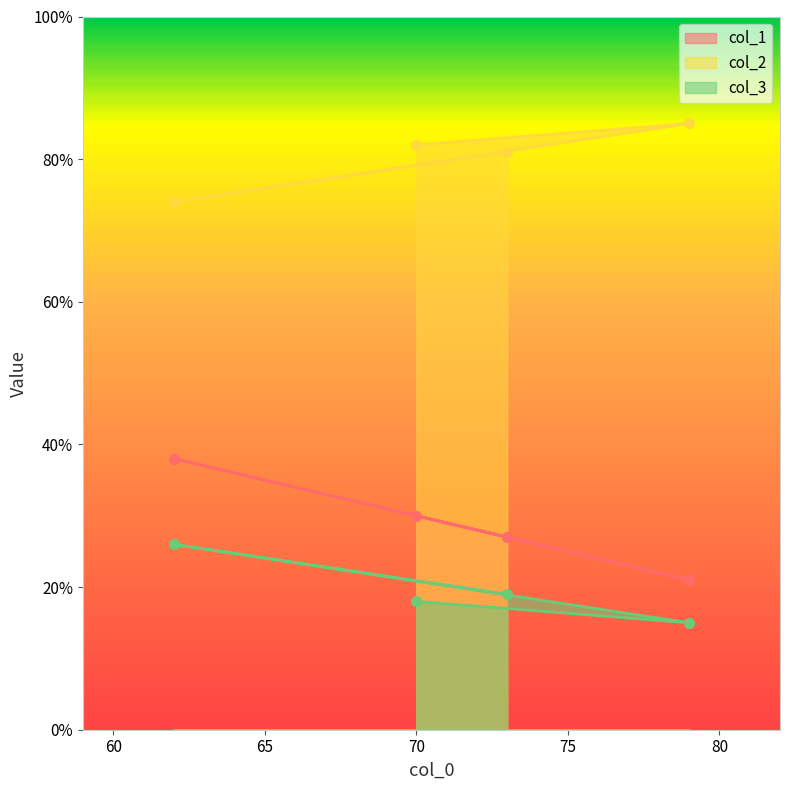

Rank the series by their average value, from lowest to highest.

col_3, col_1, col_2